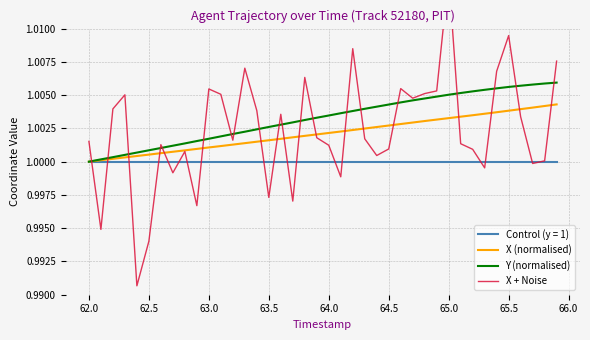

The value of Control (y = 1) at 65.5 is 0.7. True or false?

False